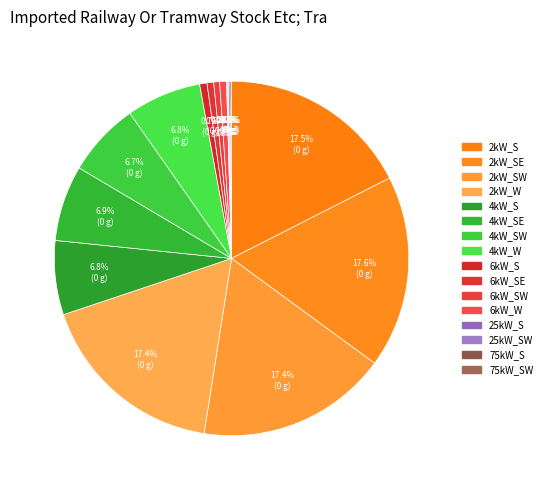

Count the number of slices in the pie.

16